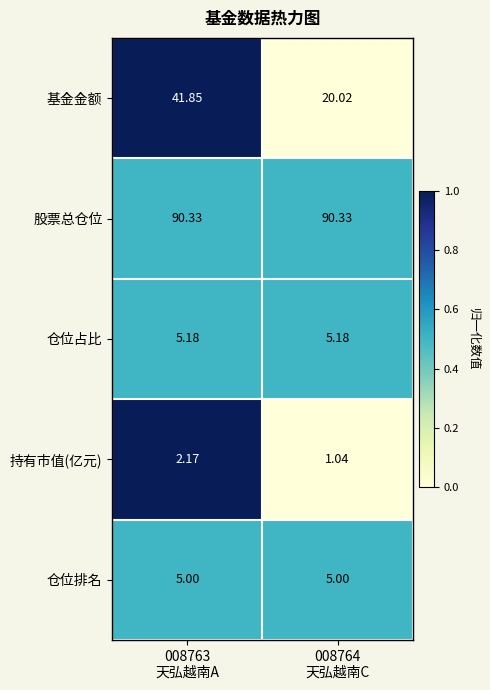

What is the spread (max minus min) of values at 008764
天弘越南C?

89.3